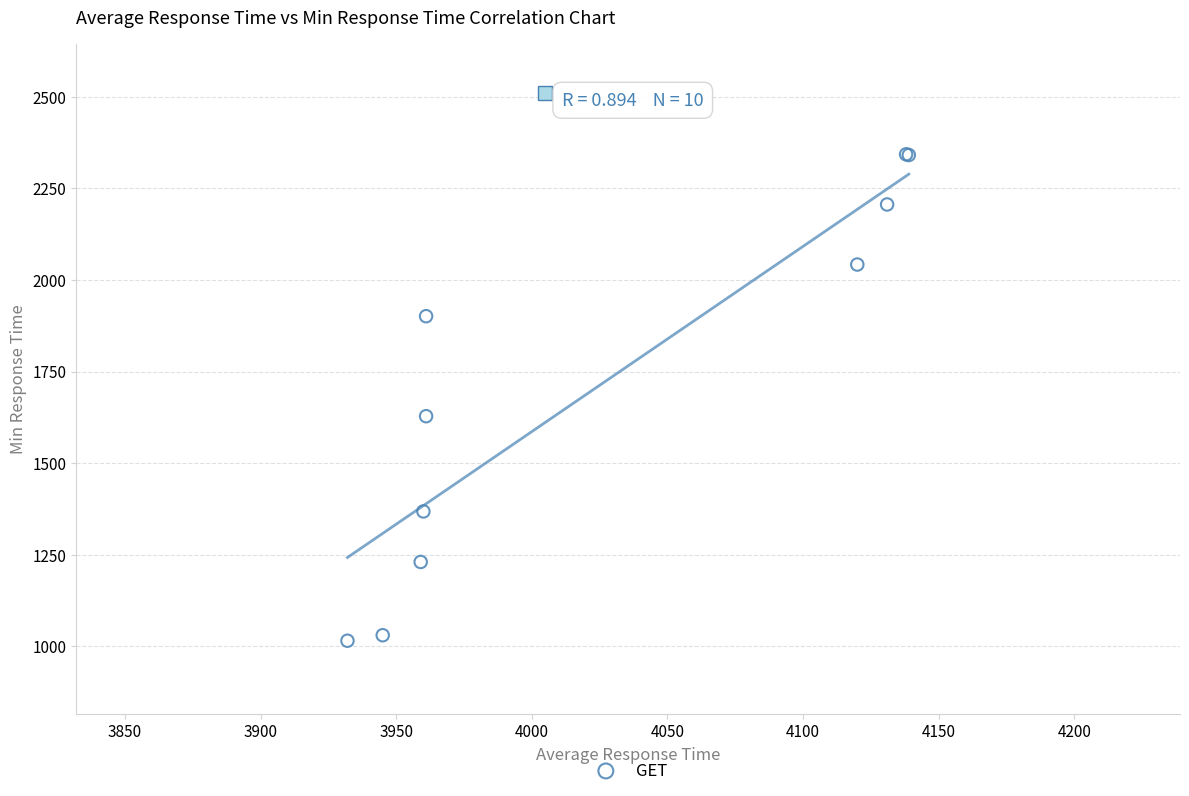

What Y value in the scatter plot is closest to 1679?

1628